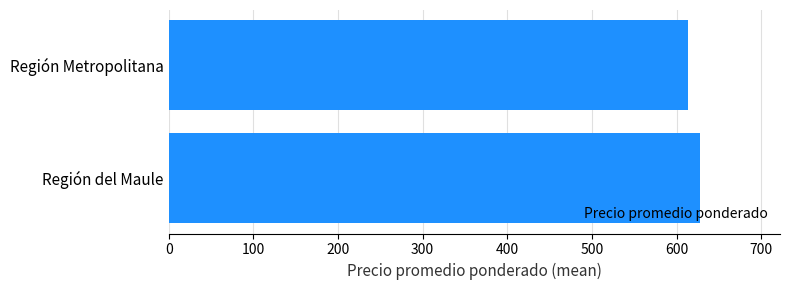

List the labels in order of value, smallest first.

Región Metropolitana, Región del Maule